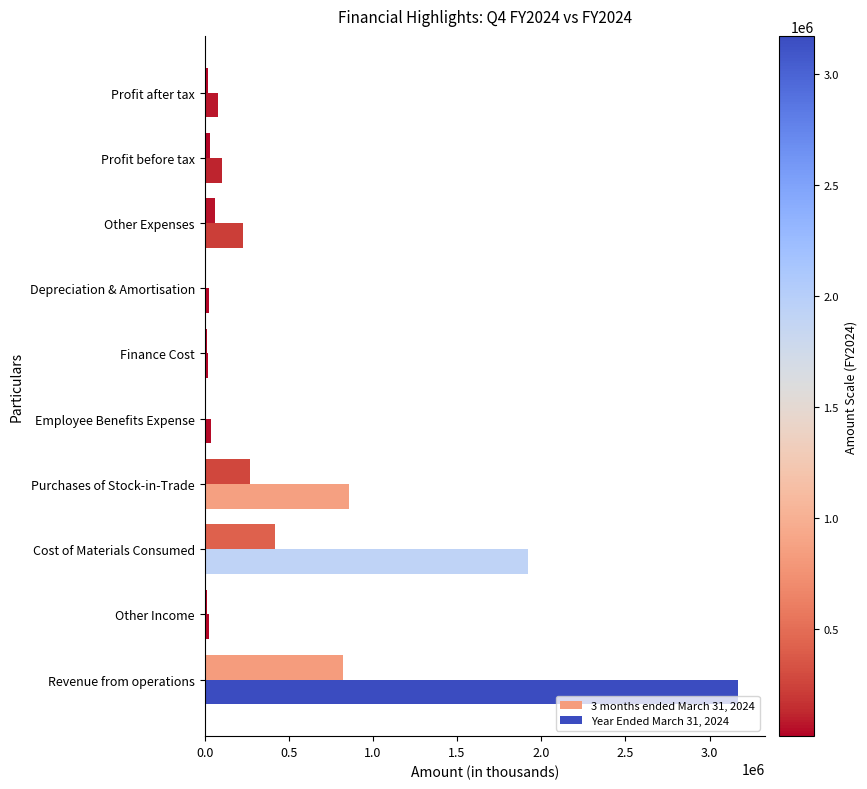

How many series are shown in this chart?

2